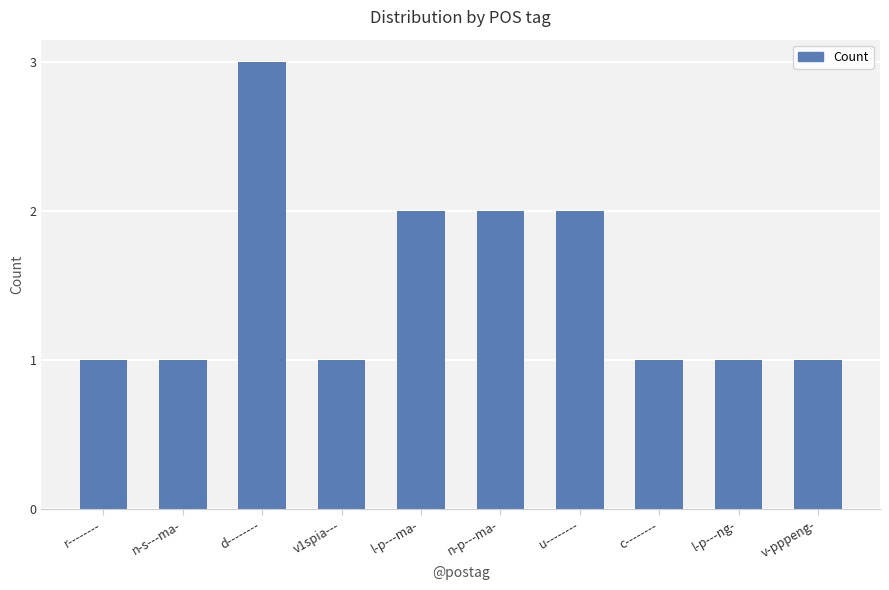

What is the difference between the maximum and minimum values?

2